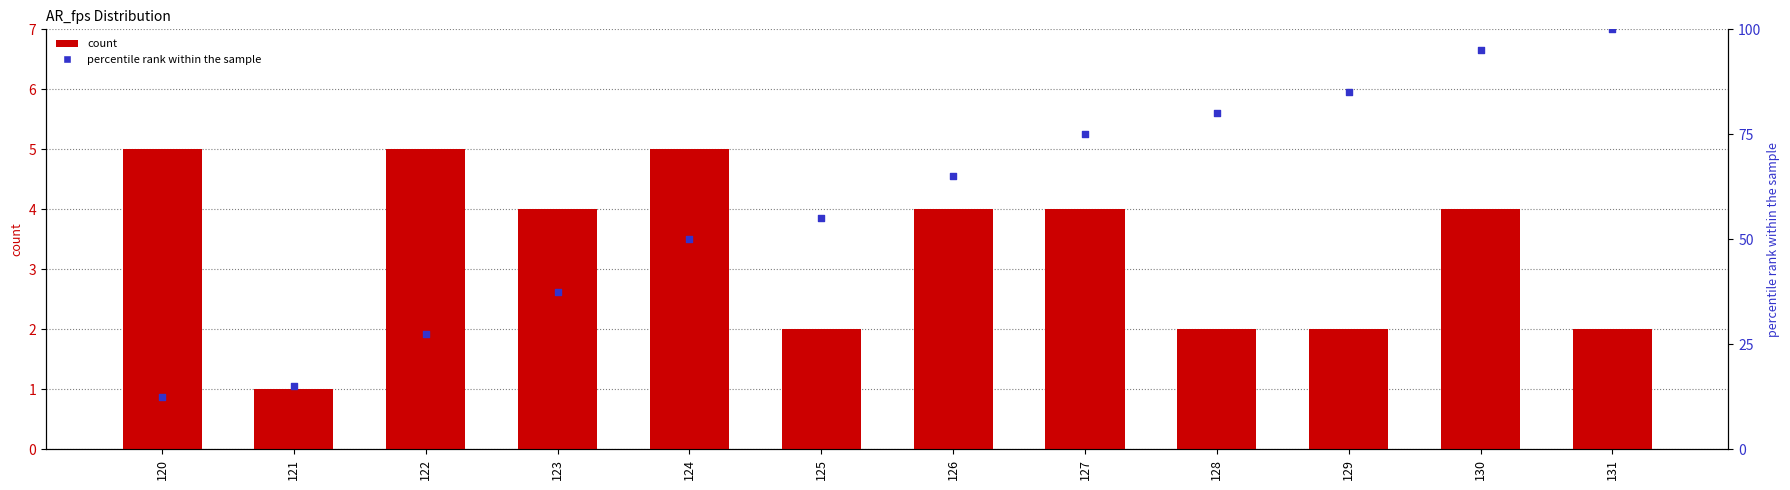

Which series reaches the minimum Y coordinate?

count